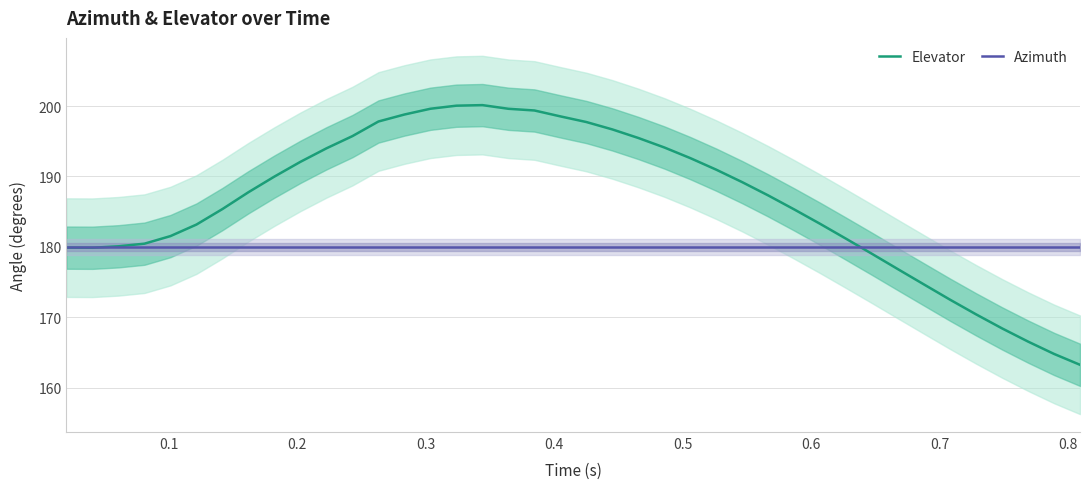

Reading left to right, extract all data points from this chart.

Elevator: 179.9	179.9	180.1	180.5	181.5	183.2	185.4	187.8	190.0	192.1	194.0	195.7	197.8	198.8	199.6	200.0	200.1	199.6	199.4	198.5	197.7	196.7	195.5	194.1	192.6	191.0	189.2	187.3	185.3	183.3	181.1	179.0	176.8	174.7	172.5	170.4	168.4	166.6	164.8	163.3
Azimuth: 180.0	180.0	180.0	180.0	180.0	180.0	180.0	180.0	180.0	180.0	180.0	180.0	180.0	180.0	180.0	180.0	180.0	180.0	180.0	180.0	180.0	180.0	180.0	180.0	180.0	180.0	180.0	180.0	180.0	180.0	180.0	180.0	180.0	180.0	180.0	180.0	180.0	180.0	180.0	180.0